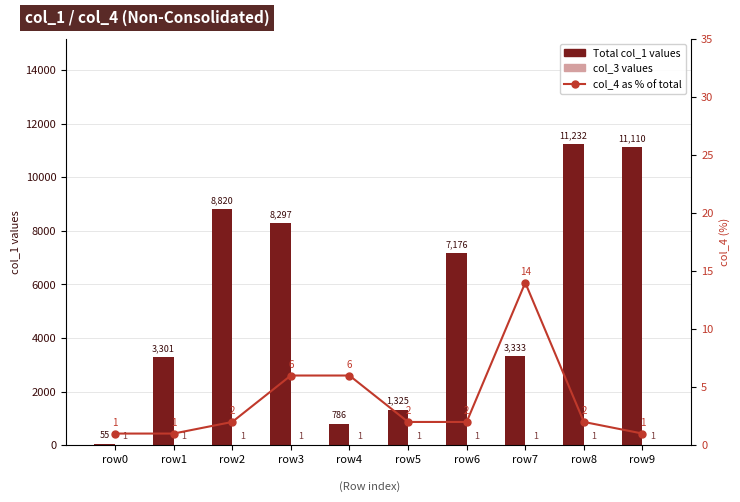

Reading left to right, extract all data points from this chart.

Total col_1 values: 55	3301	8820	8297	786	1325	7176	3333	11232	11110
col_3 values: 1	1	1	1	1	1	1	1	1	1
col_4 as % of total: 1	1	2	6	6	2	2	14	2	1